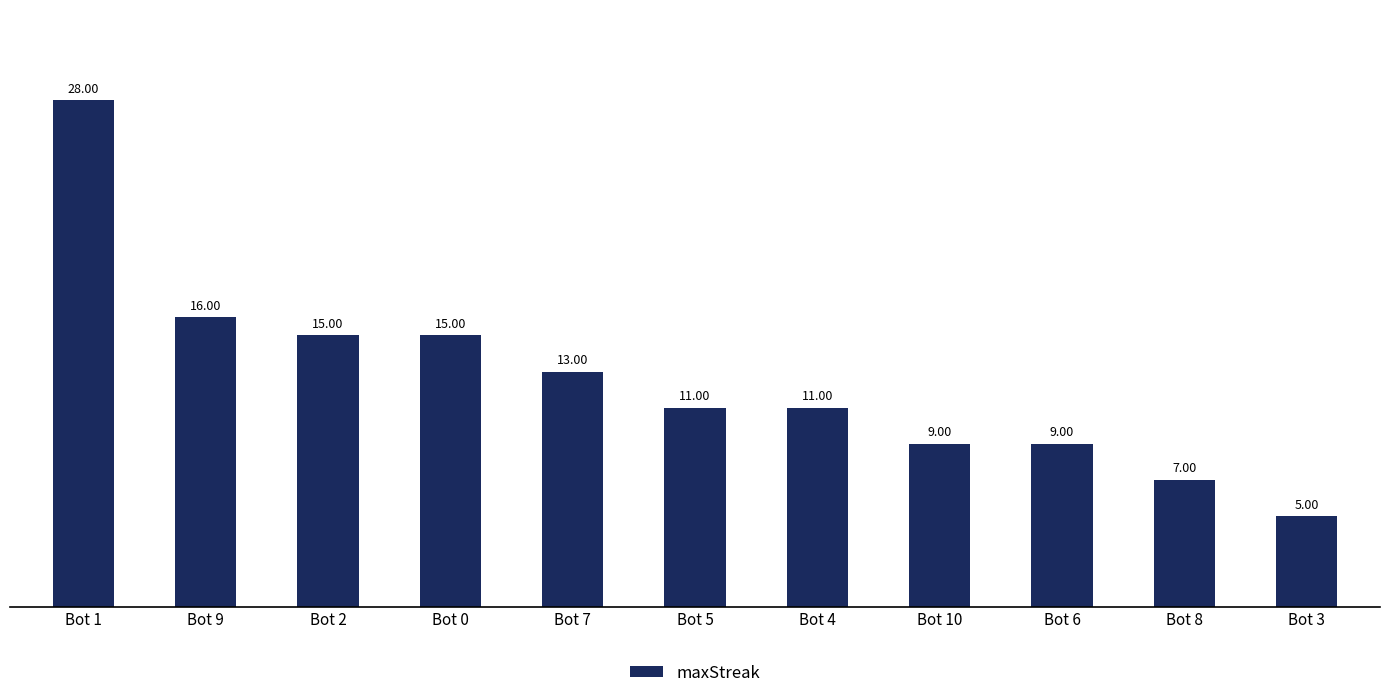

True or false: the data shows 16 at Bot 5.

False